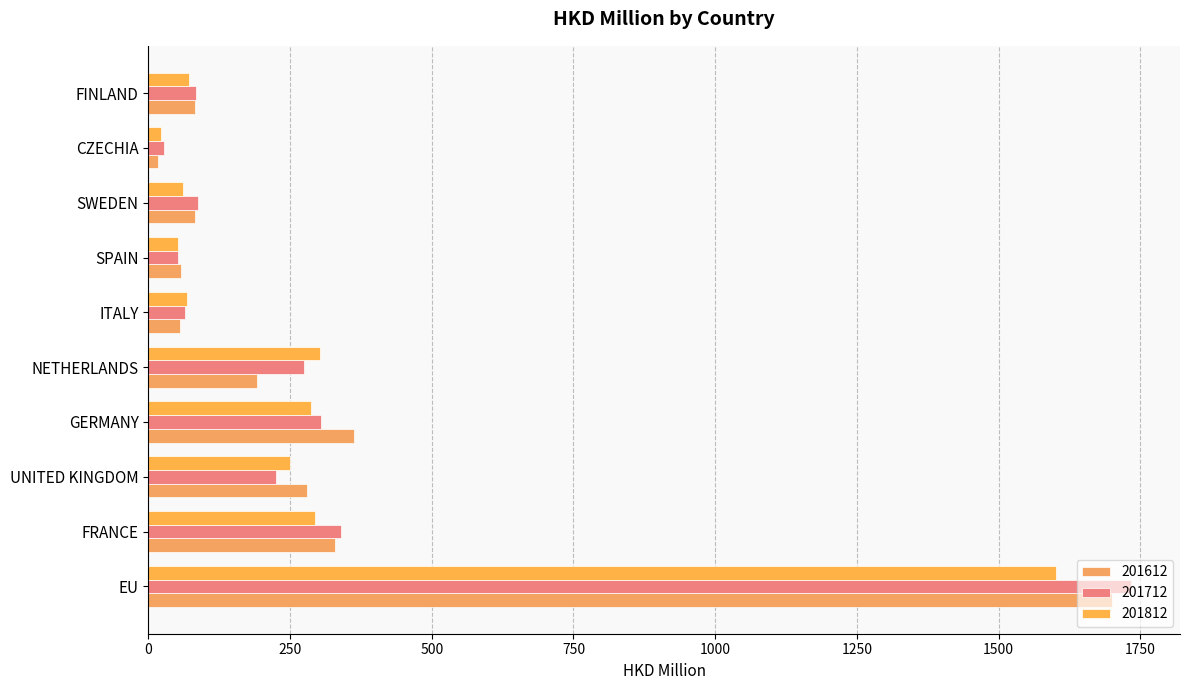

What is the difference between the maximum and minimum values in the 201612 series?

1683.3